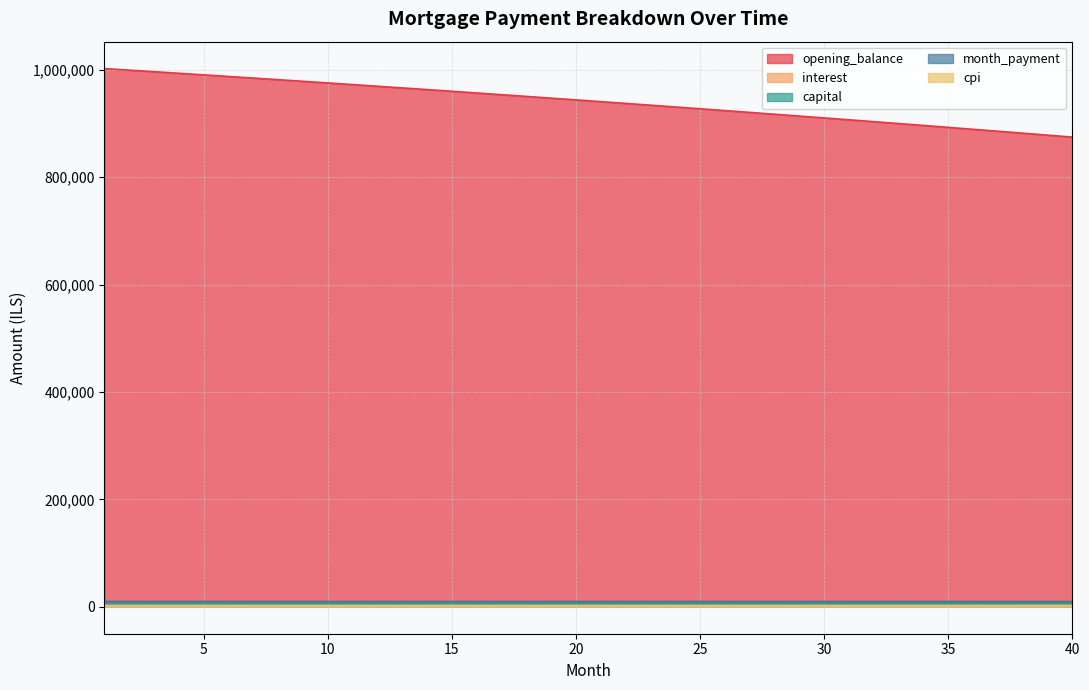

True or false: interest has more than 1 interior local peaks.

False